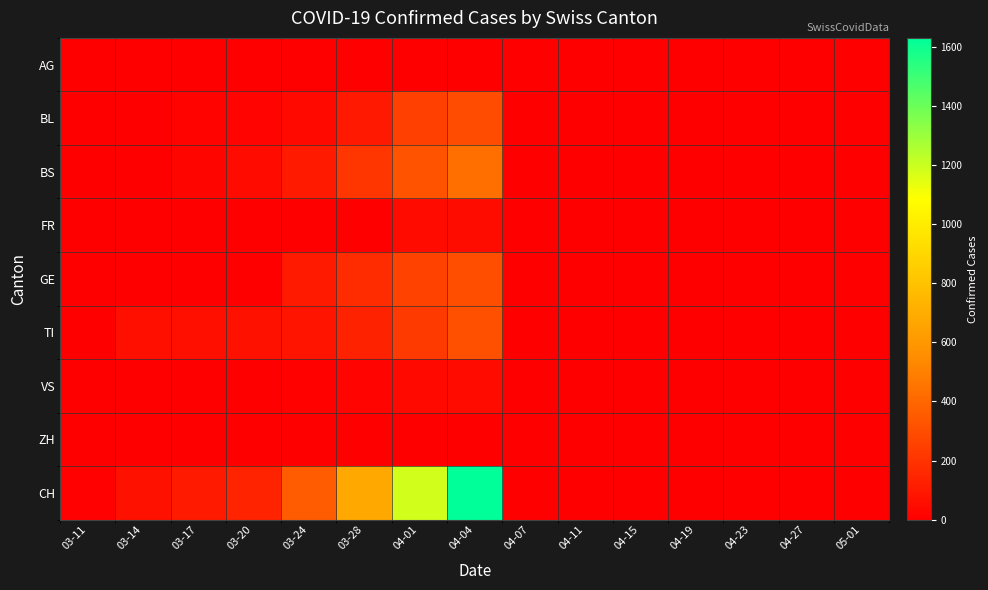

Between 03-24 and 04-04, which is larger?

03-24